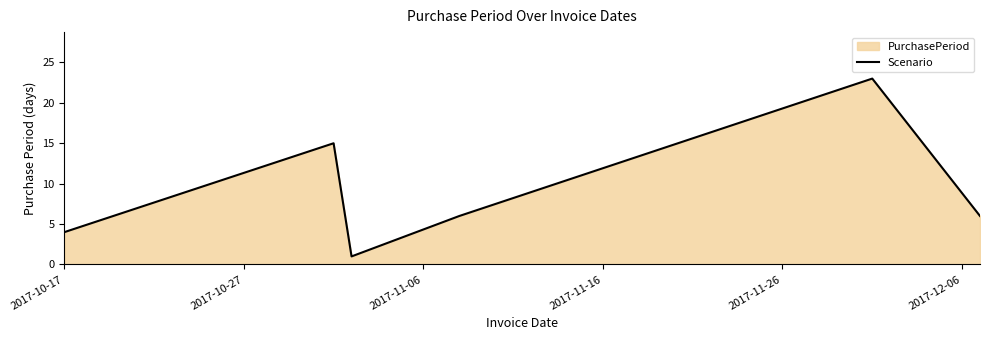

What is the average value?

9